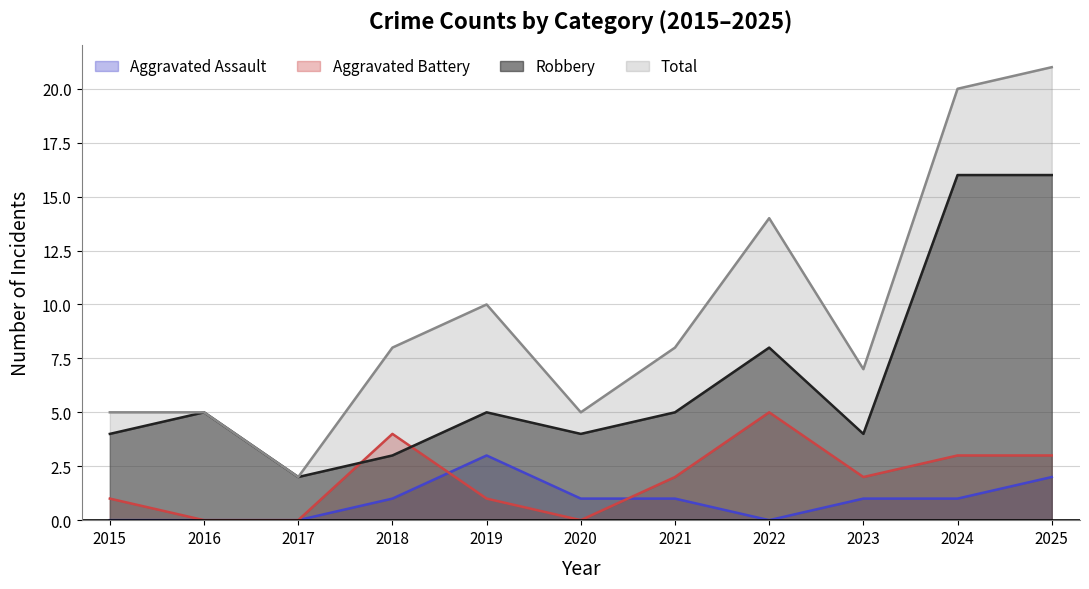

Reading right to left, what are all the values shown in this chart?

Aggravated Assault: 2025=2	2024=1	2023=1	2022=0	2021=1	2020=1	2019=3	2018=1	2017=0	2016=0	2015=0
Aggravated Battery: 2025=3	2024=3	2023=2	2022=5	2021=2	2020=0	2019=1	2018=4	2017=0	2016=0	2015=1
Robbery: 2025=16	2024=16	2023=4	2022=8	2021=5	2020=4	2019=5	2018=3	2017=2	2016=5	2015=4
Total: 2025=21	2024=20	2023=7	2022=14	2021=8	2020=5	2019=10	2018=8	2017=2	2016=5	2015=5